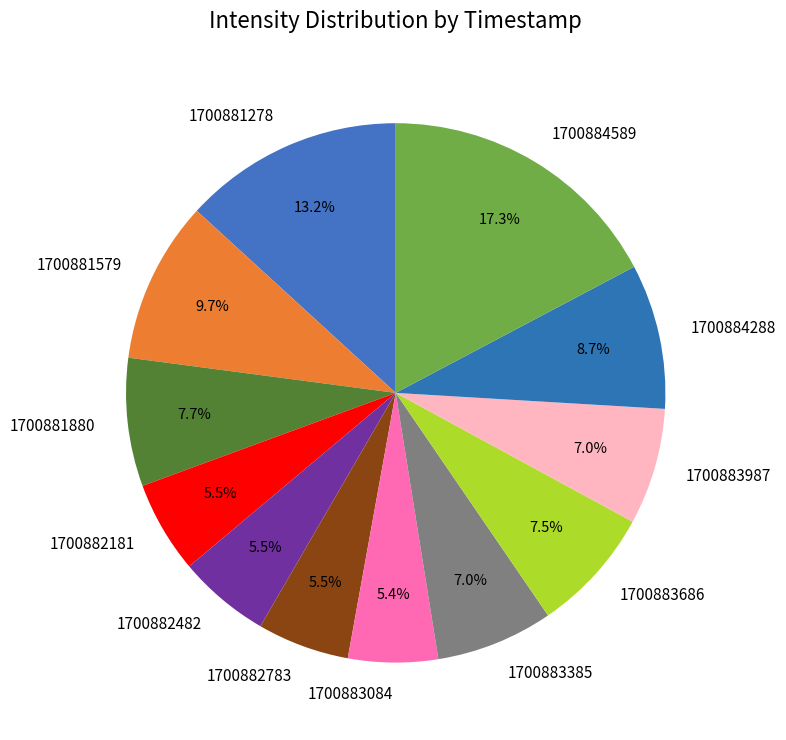

Which category has the biggest portion of the pie?

1700884589